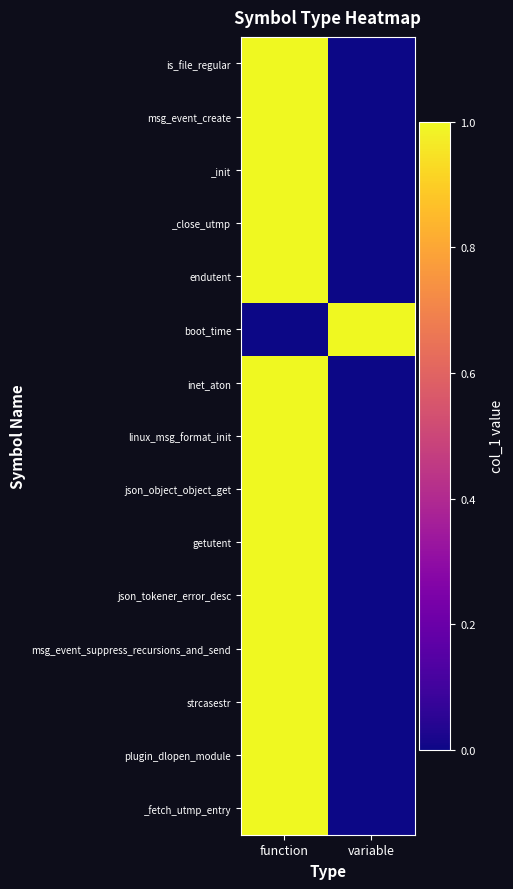

What is the maximum value shown in the chart?

1